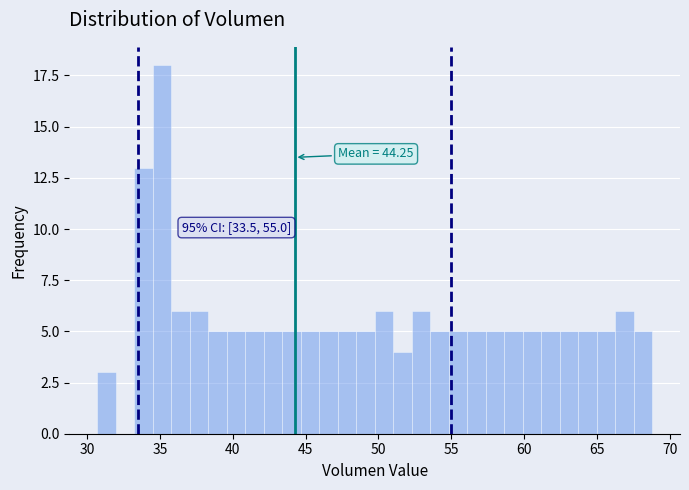

Around what value on the x-axis is the tallest bar? Give the approximate position of its centre, as read against the axis.

35.0